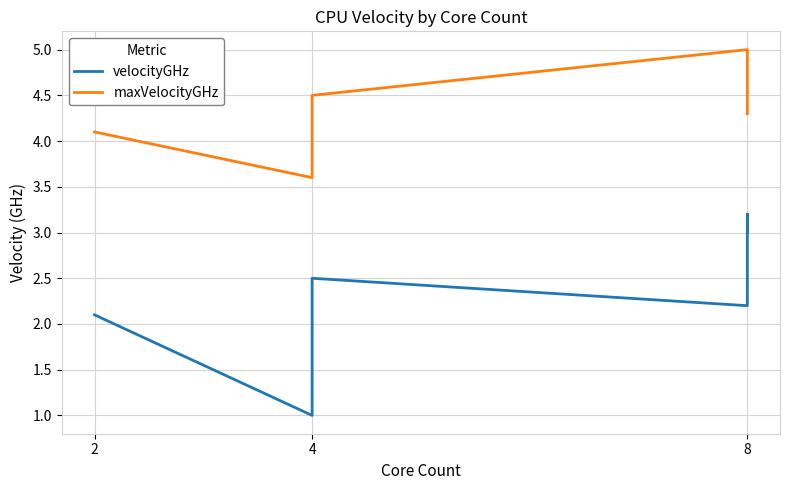

True or false: maxVelocityGHz has a value of 8.1 at 4.

False